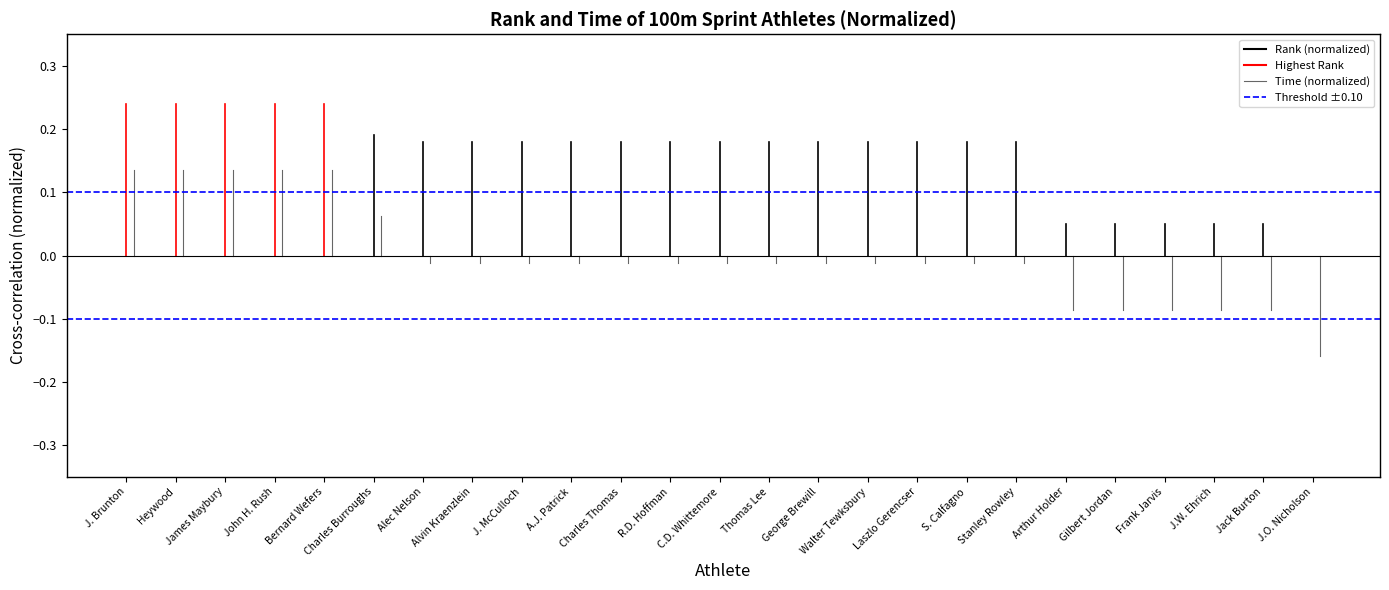

How many lines are shown in the chart?

2